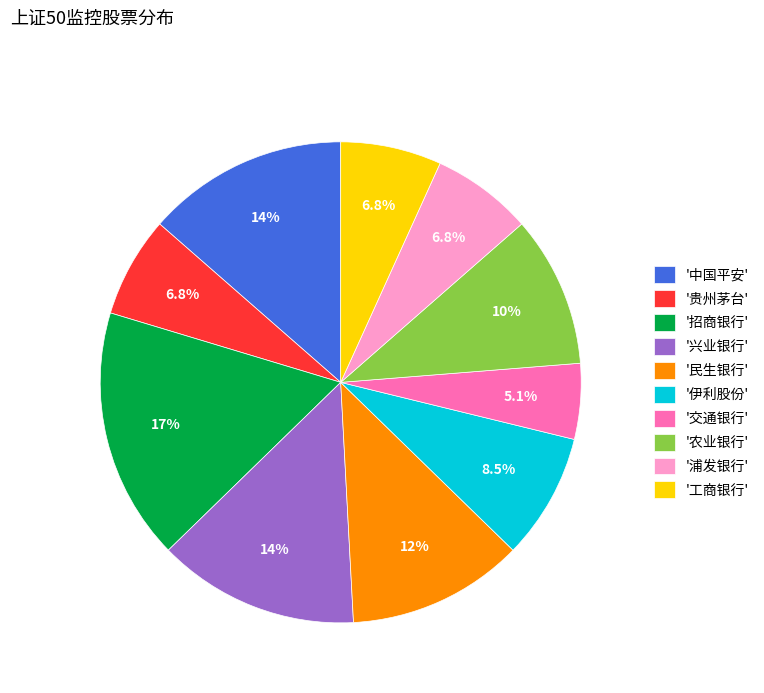

Is there a majority slice in this chart?

No